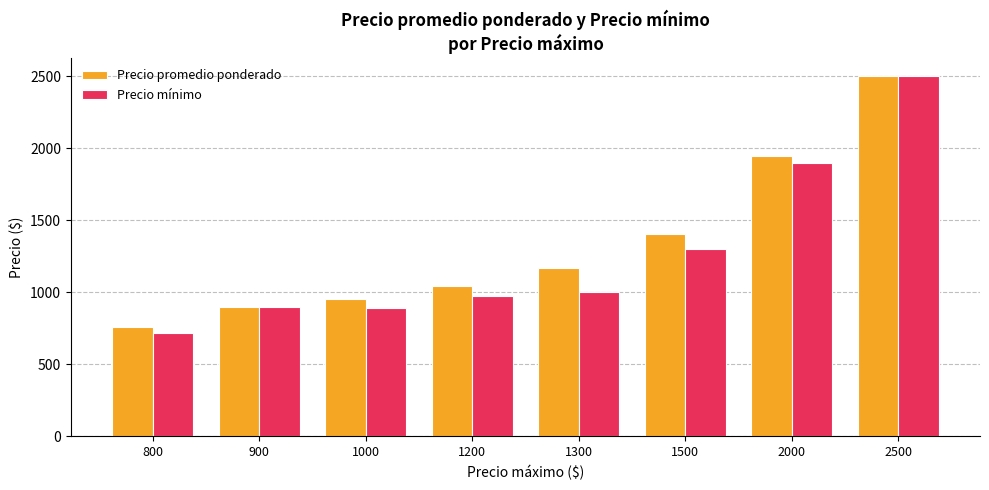

The value of Precio promedio ponderado at 1000 is 380. True or false?

False